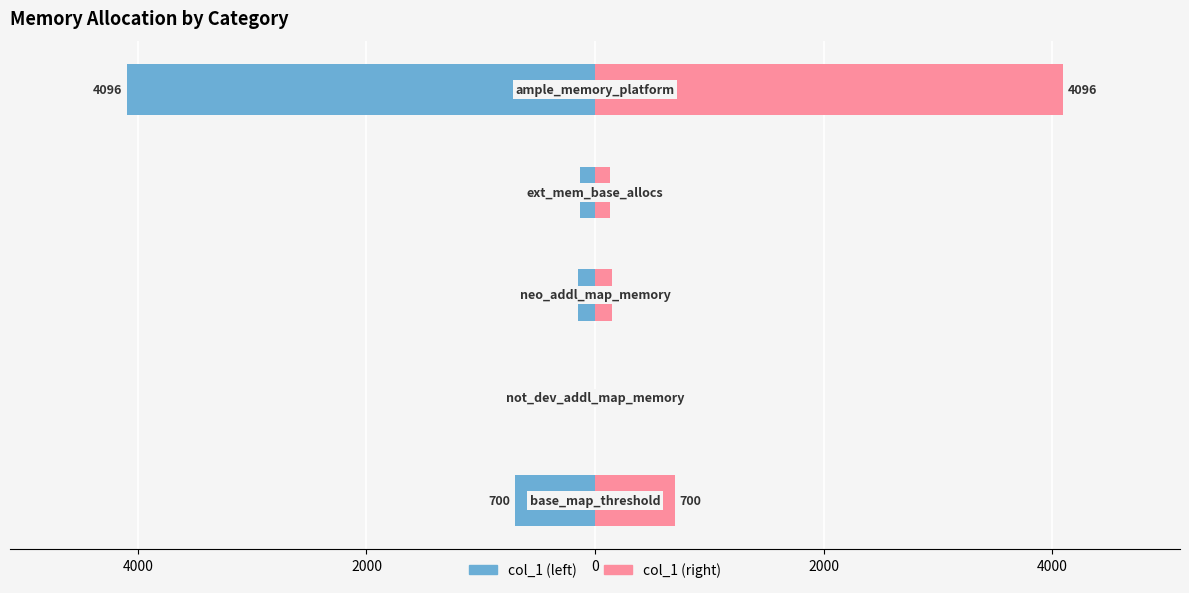

Reading right to left, transcribe all the data shown in this chart.

col_1 (left): 2000=-4096	0=-128	2000=-150	4000=0	6000=-700
col_1 (right): 2000=4096	0=128	2000=150	4000=0	6000=700